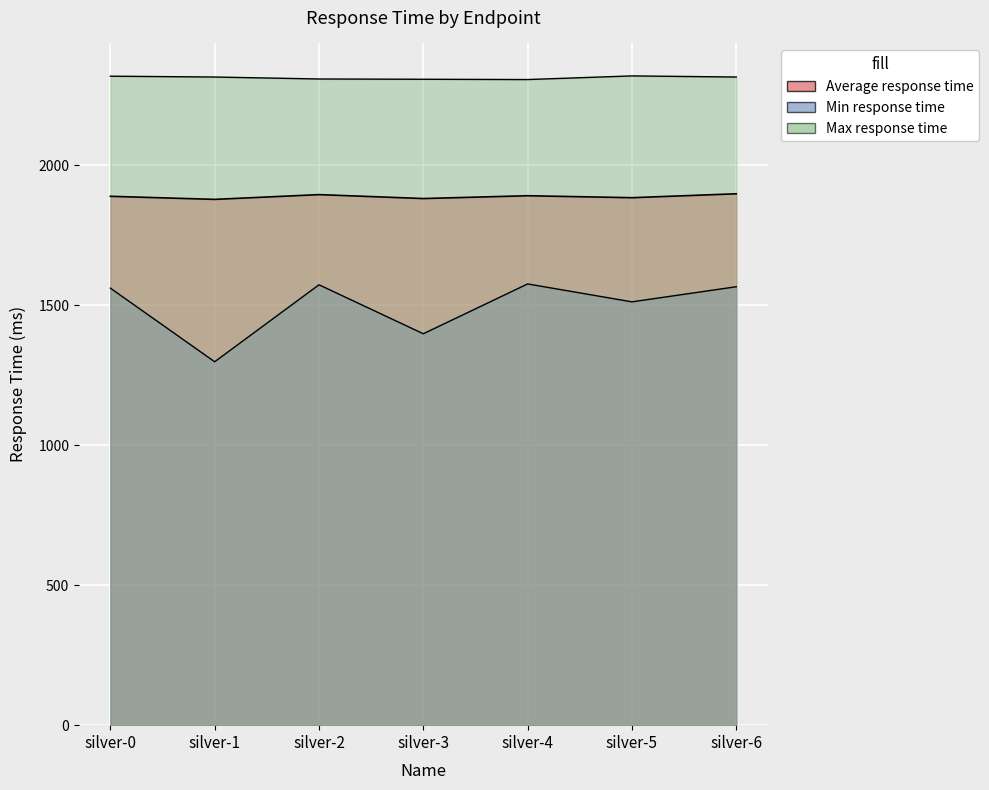

At which category is the sum across all series the highest?

silver-6